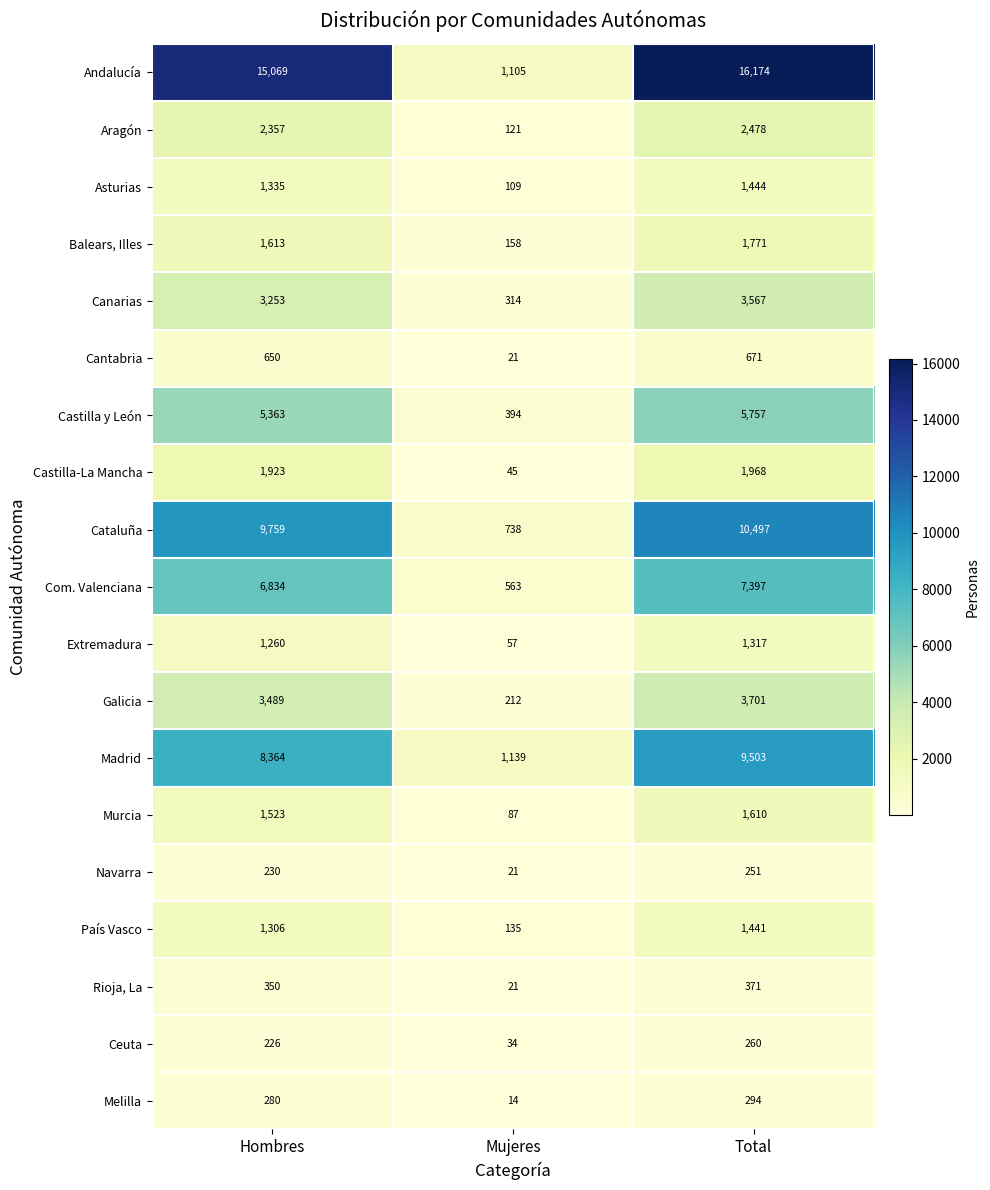

Rank the categories by Andalucía value from lowest to highest.

Mujeres, Hombres, Total